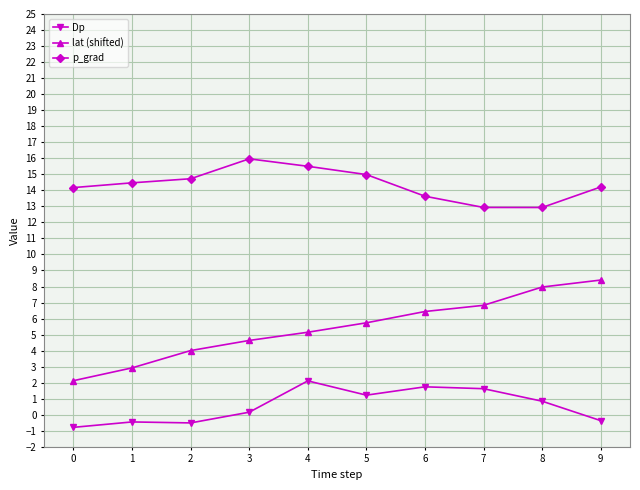

Is this an area chart (filled region under the line)?

No